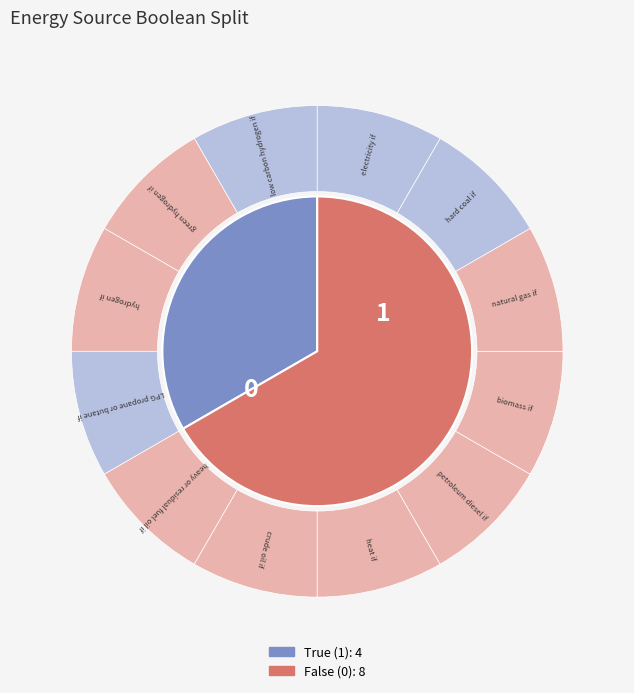

Count the number of slices in the pie.

12